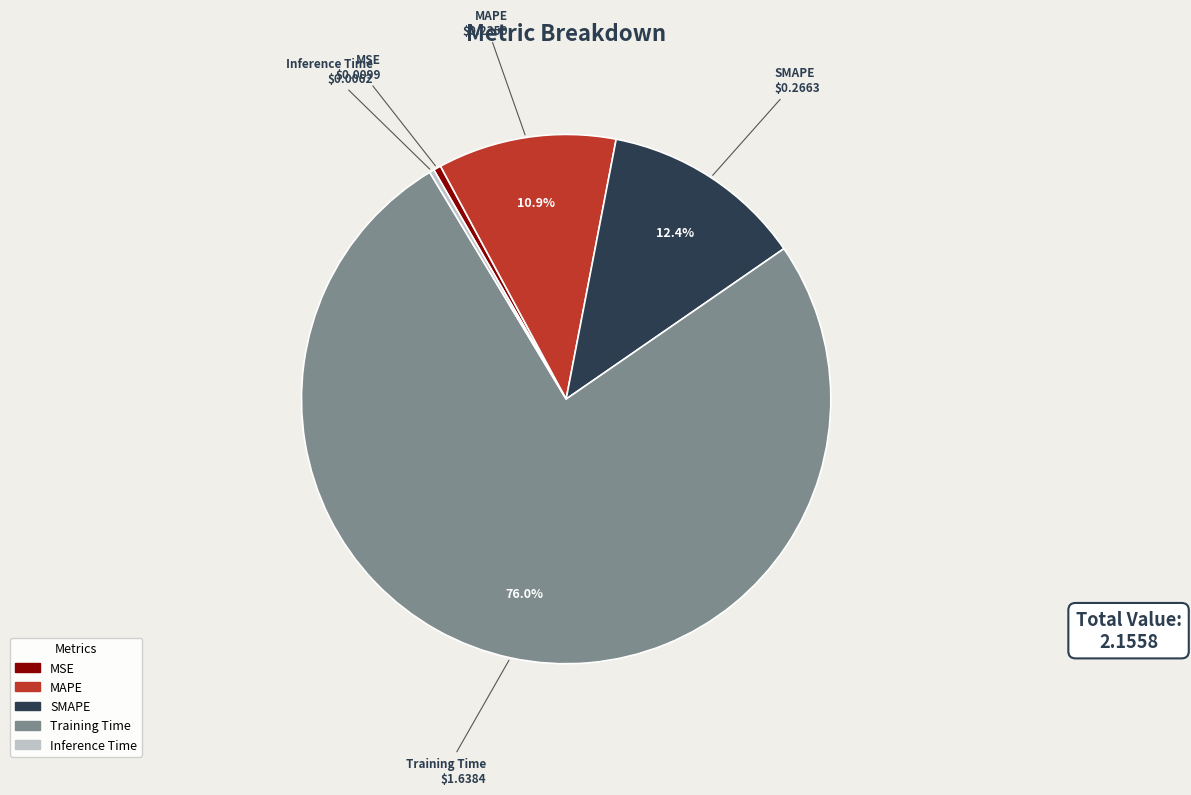

Does any single category account for the majority?

Yes